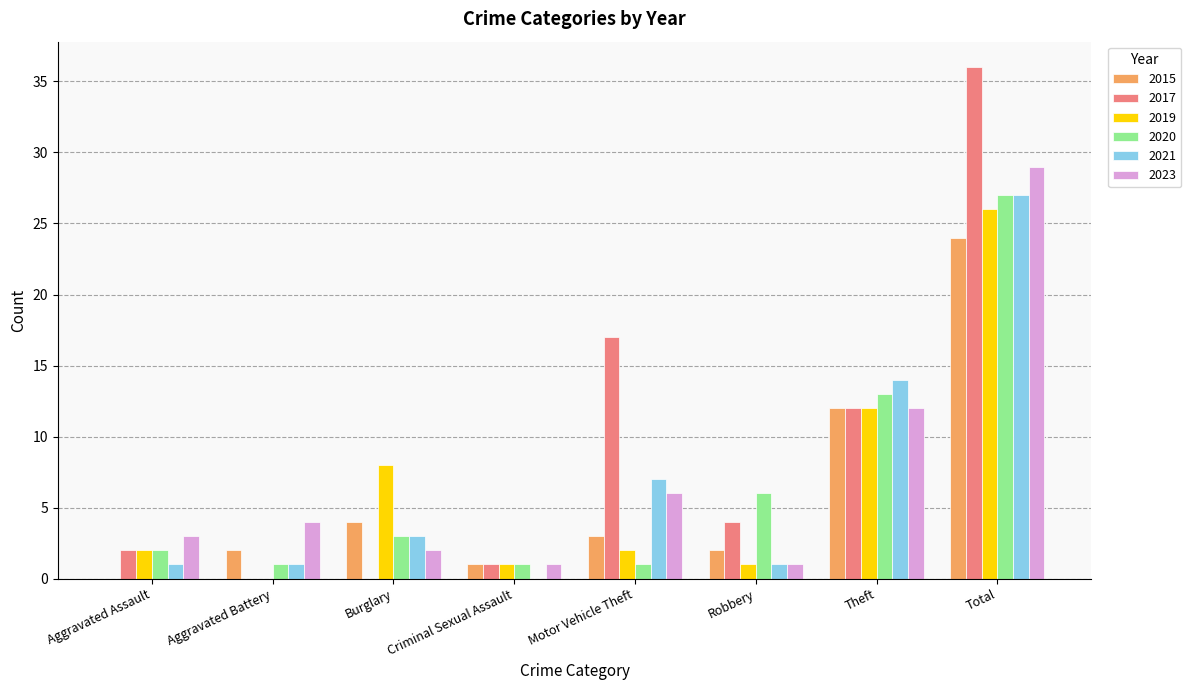

Are the bars horizontal?

No